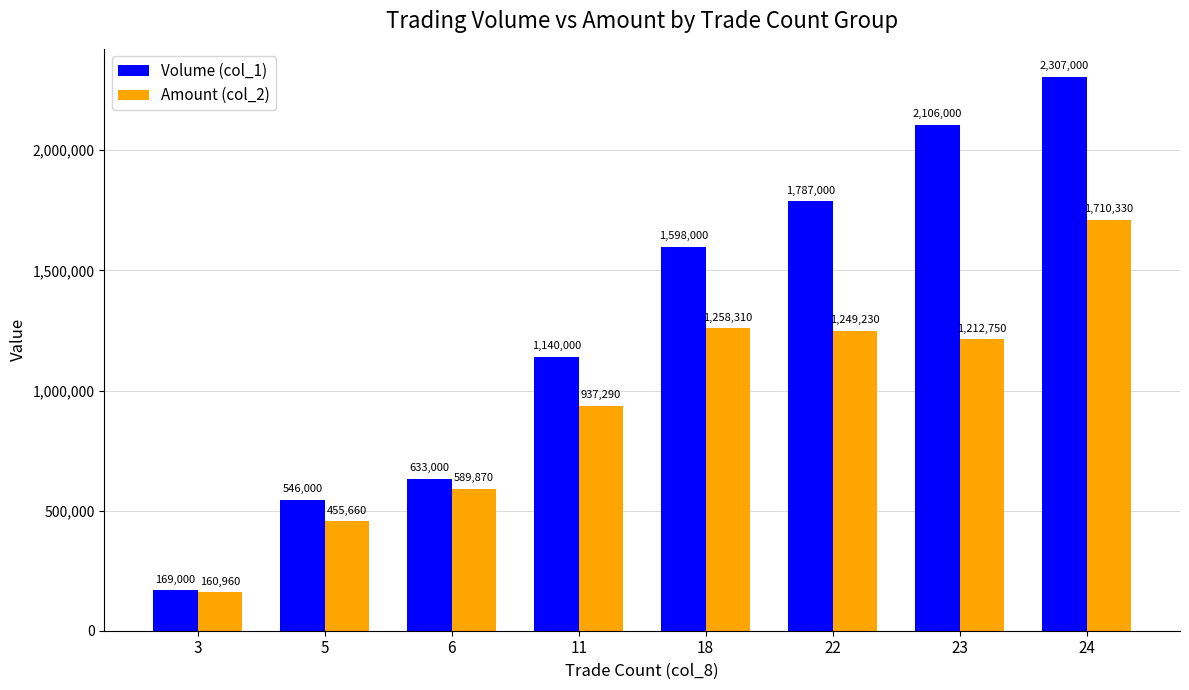

What is the highest value of the Volume (col_1) series?

2307000